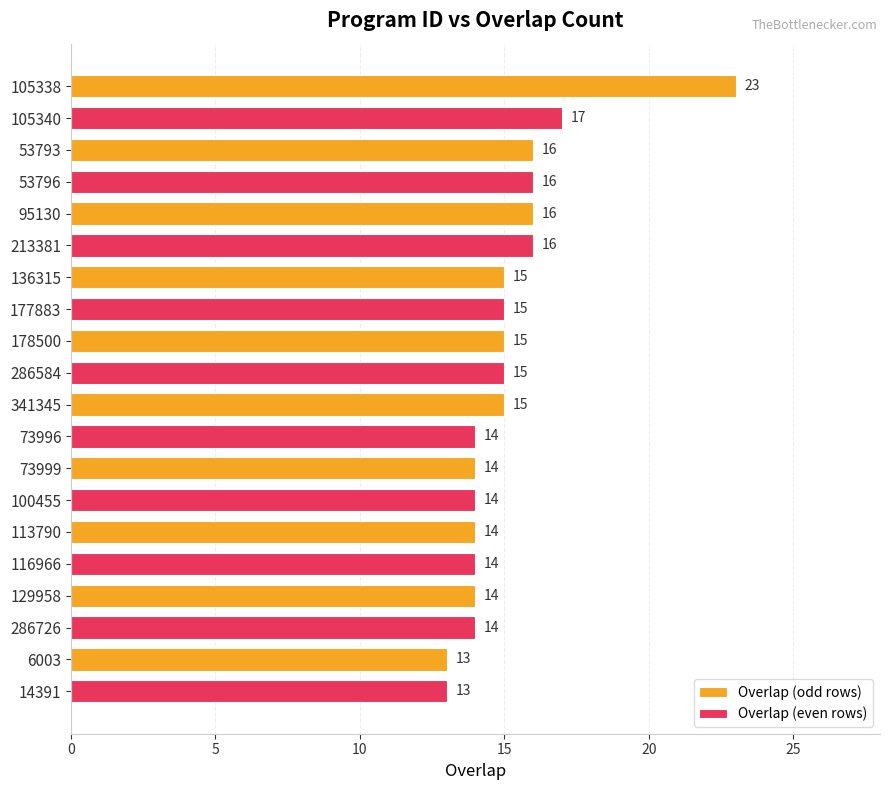

What is the difference between the maximum and second lowest values in the Overlap (odd rows) series?

9